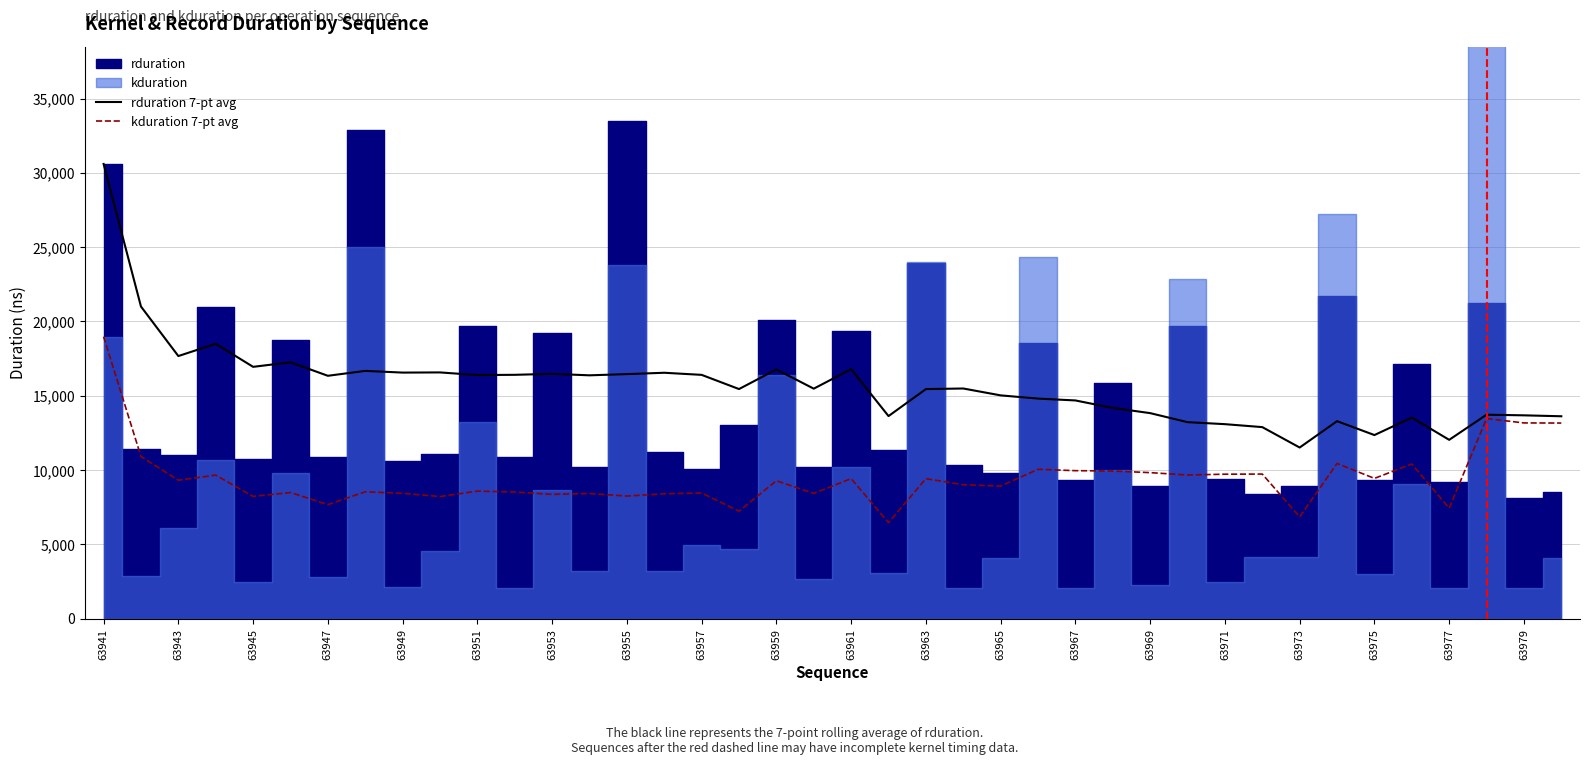

Which series has the largest total across all categories?

rduration 7-pt avg